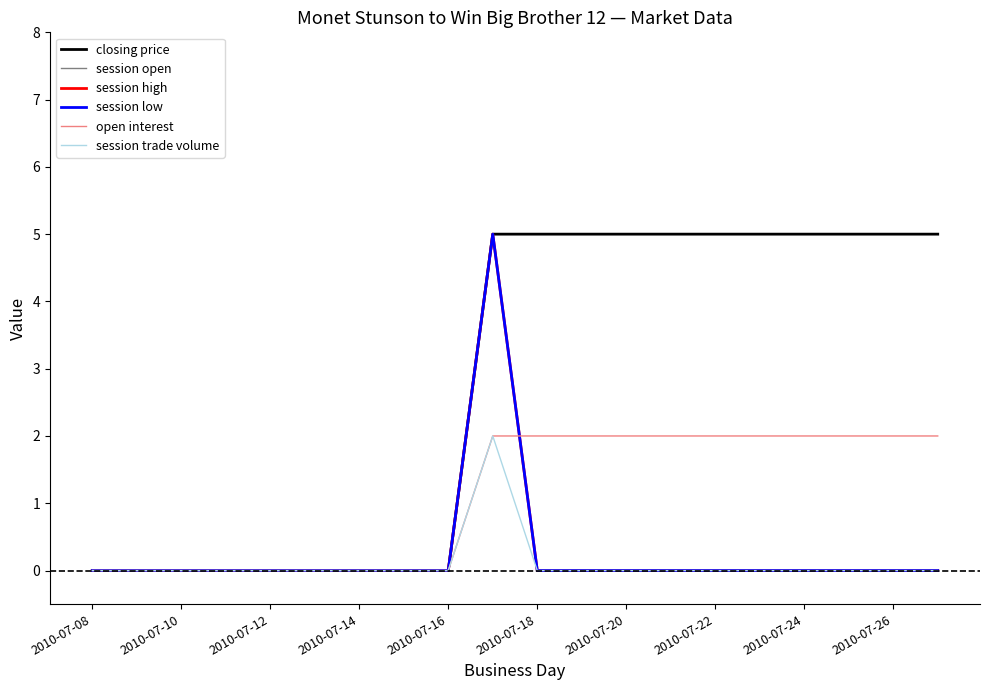

Rank the series by their maximum value, from highest to lowest.

closing price, session open, session high, session low, open interest, session trade volume